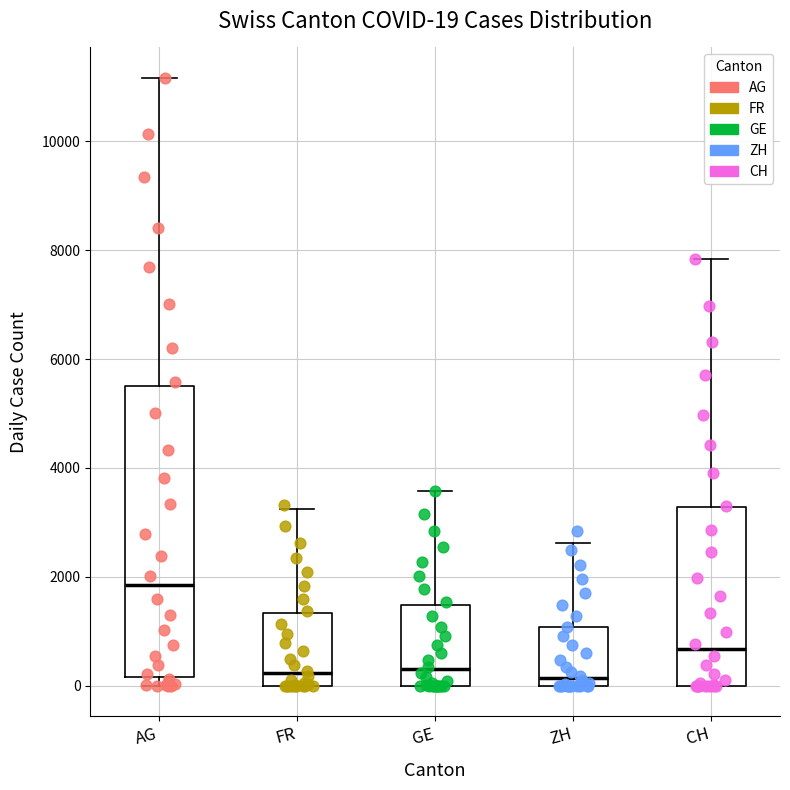

Comparing the boxes themselves (not the whiskers), which one is the tallest?

AG